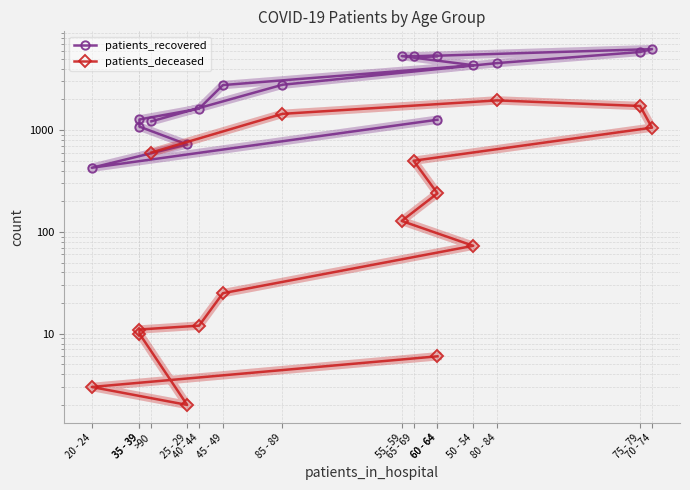

True or false: patients_recovered and patients_deceased cross at least once.

False